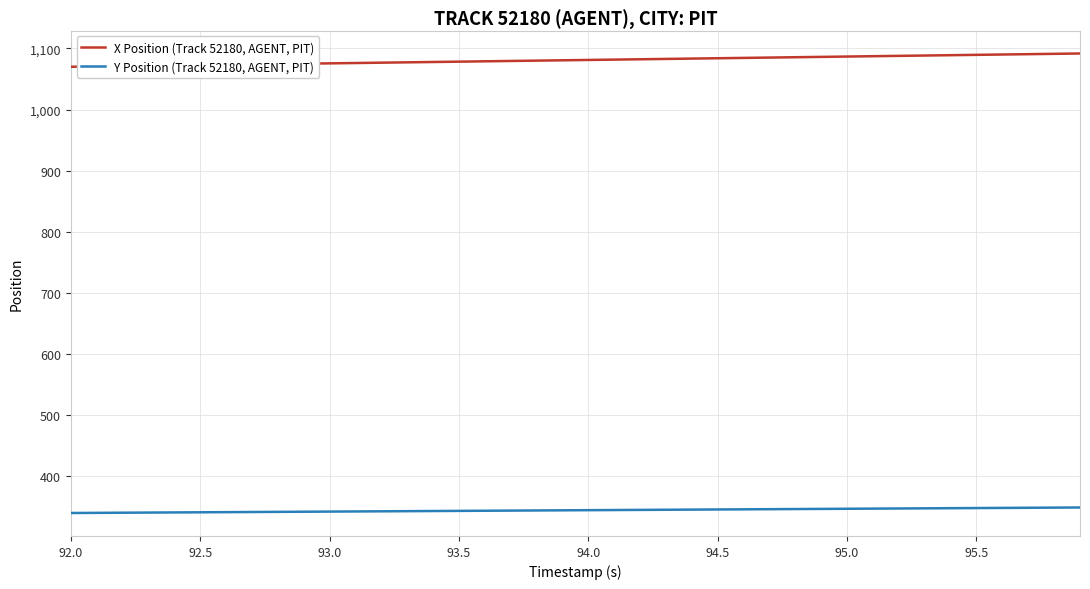

What is the difference between the second highest and second lowest values in the X Position (Track 52180, AGENT, PIT) series?

20.6